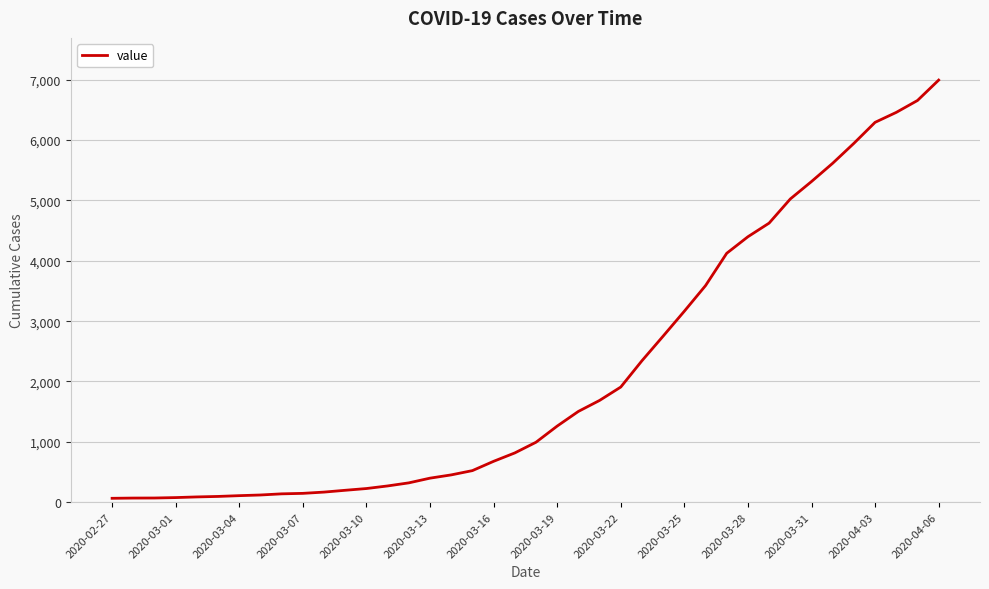

What is the greatest value displayed?

6995